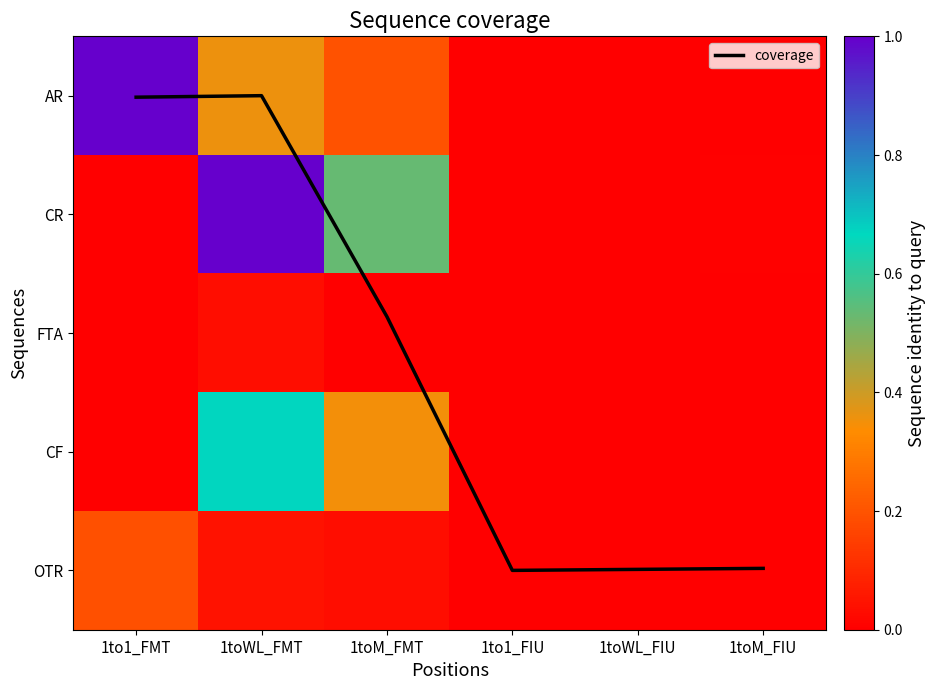

List the series in order of their peak value, lowest first.

coverage, FTA, OTR, CF, AR, CR